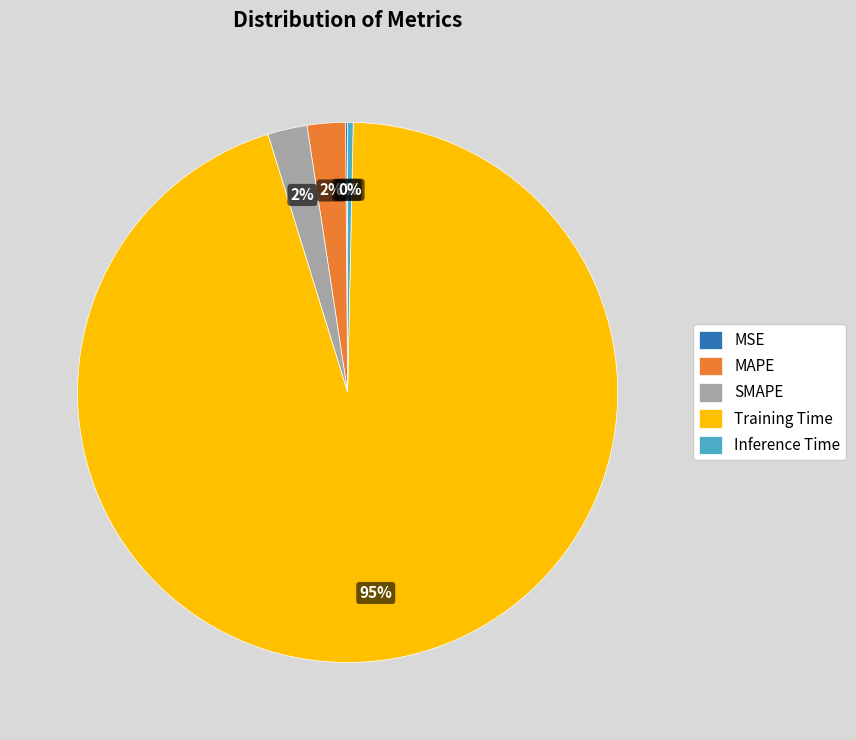

To the nearest percent, what is the average slice percentage?

20%